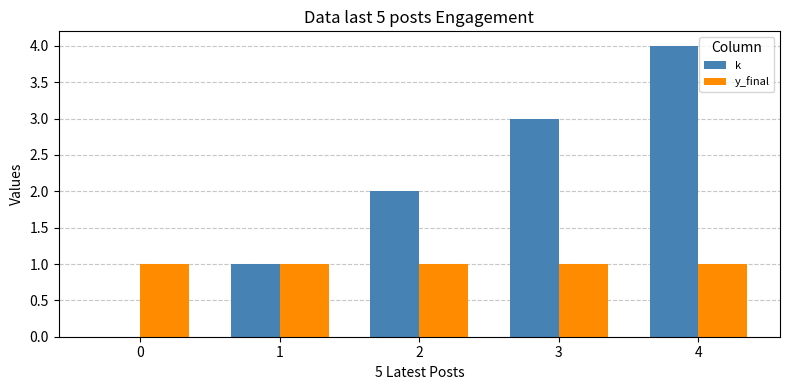

Is it true that k equals 3 at 4?

False